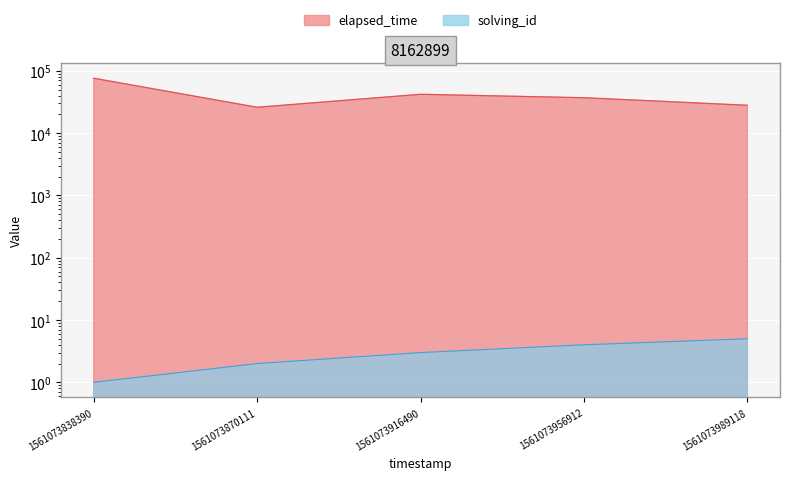

Count the solving_id values in the range 2 to 4.

3